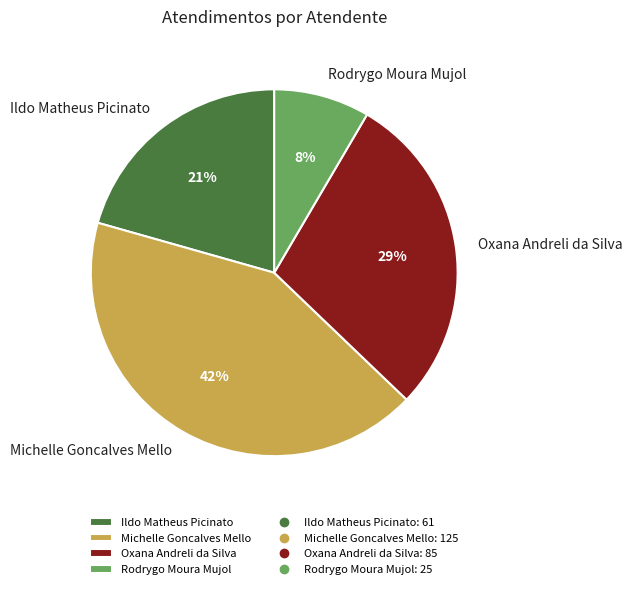

Which has a higher value, Michelle Goncalves Mello or Rodrygo Moura Mujol?

Michelle Goncalves Mello